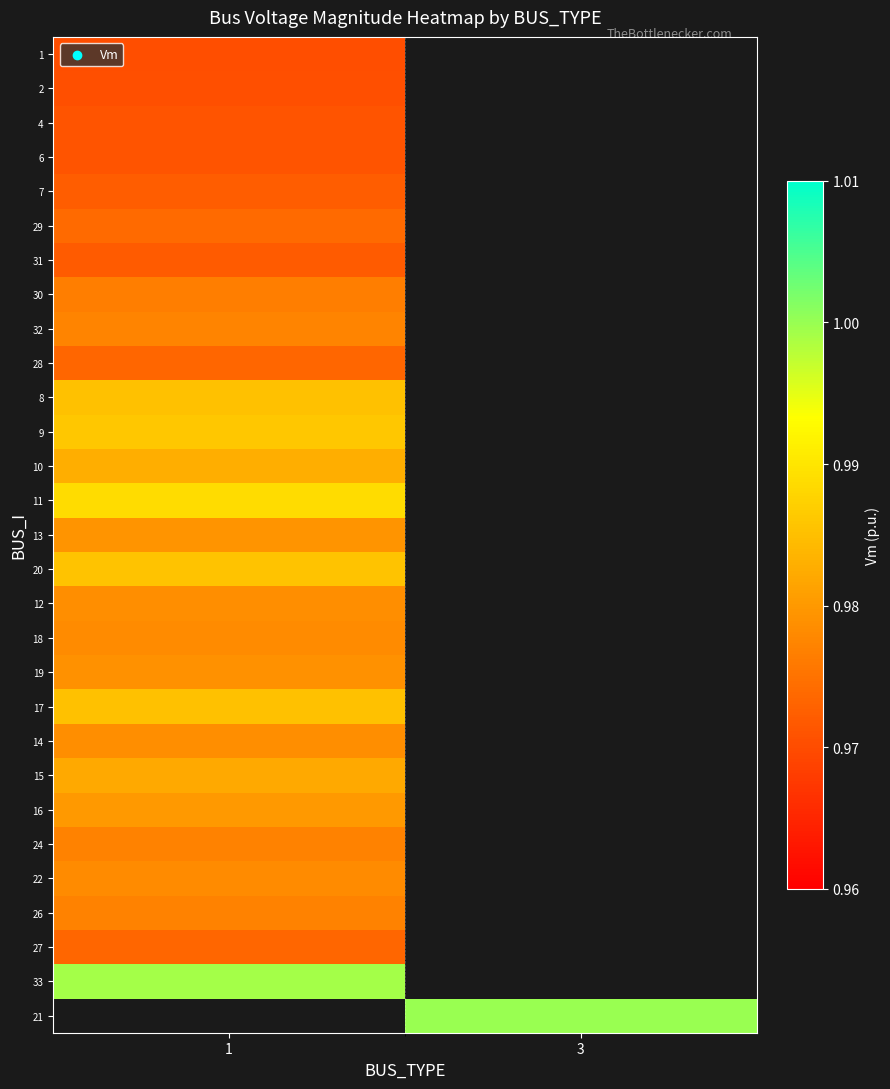

The value of 31 at 1 is 1.0. True or false?

True